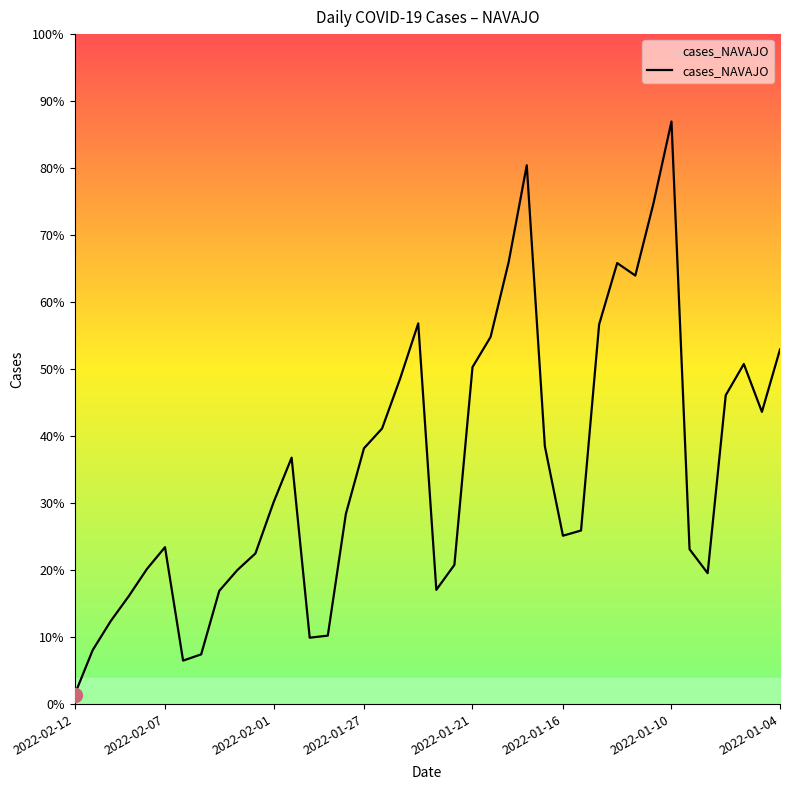

At which category does the data reach its first local valley?

2022-02-06